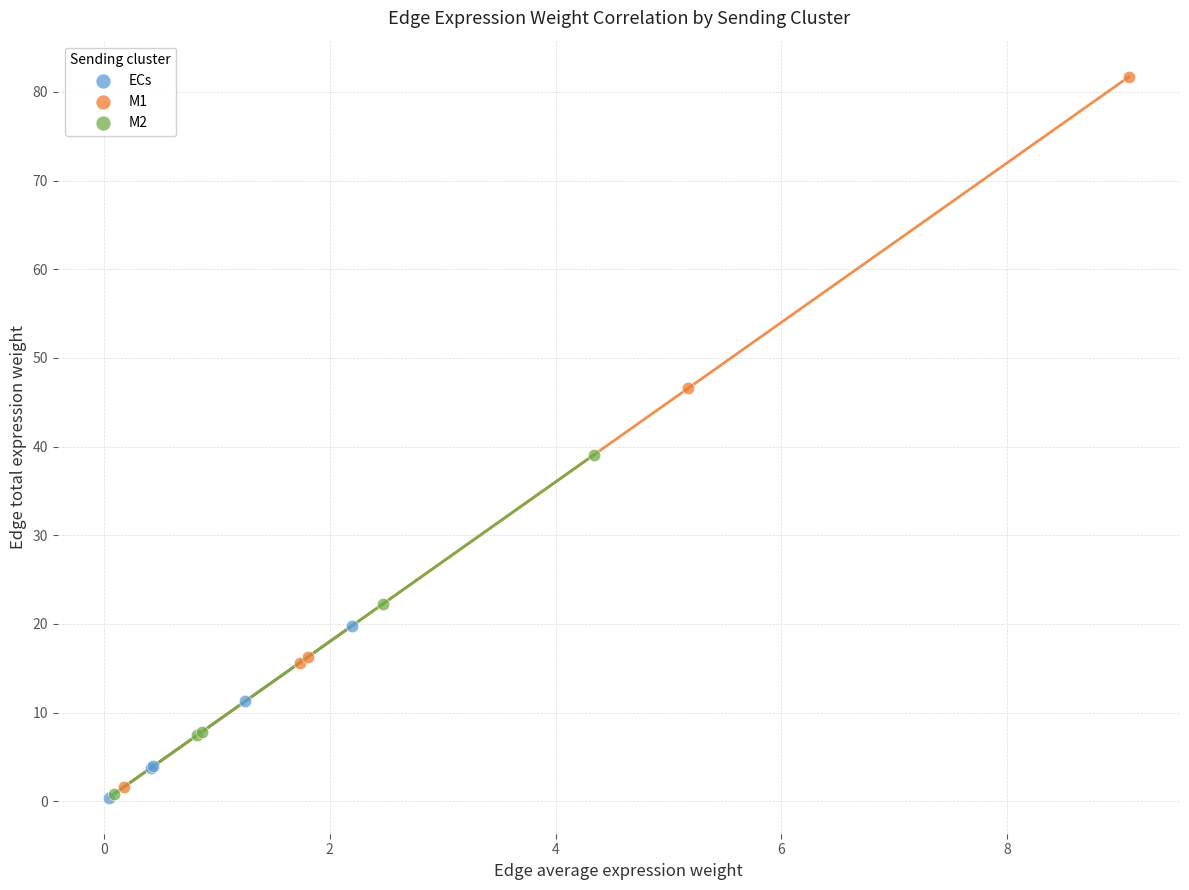

Which series reaches the maximum Y coordinate?

M1